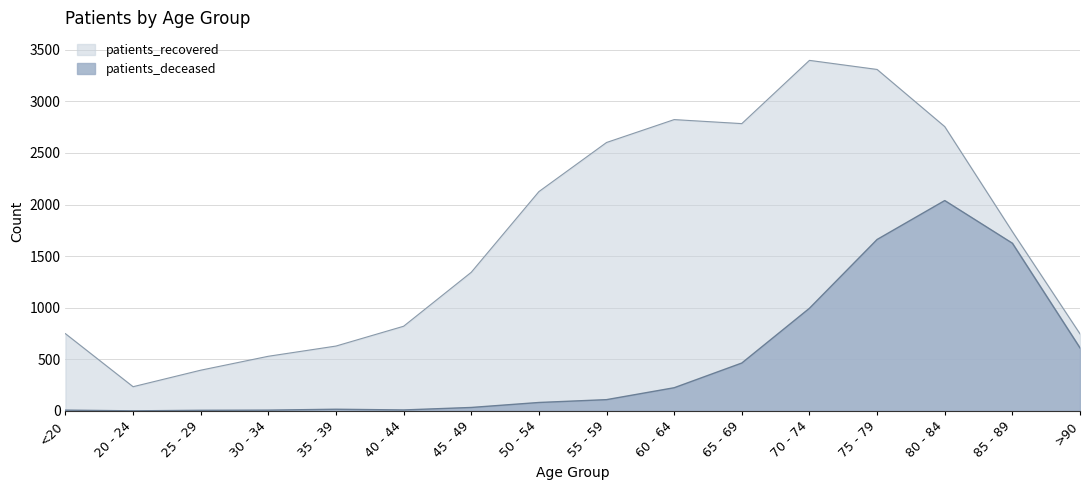

Read the patients_recovered value at 35 - 39.

628.0